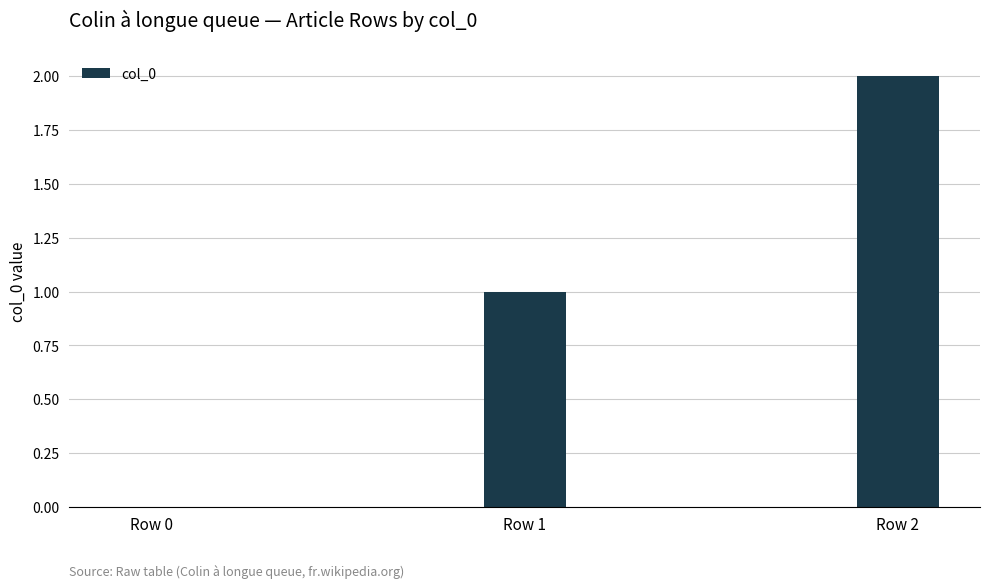

How many distinct data groups are displayed?

1